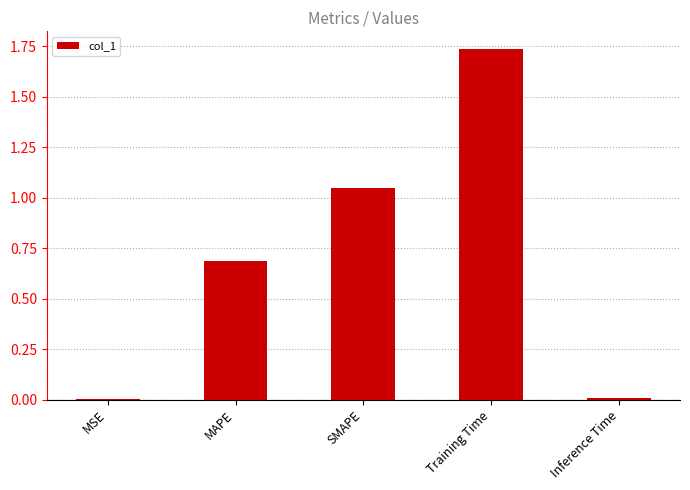

What is the approximate value at MAPE?

0.7